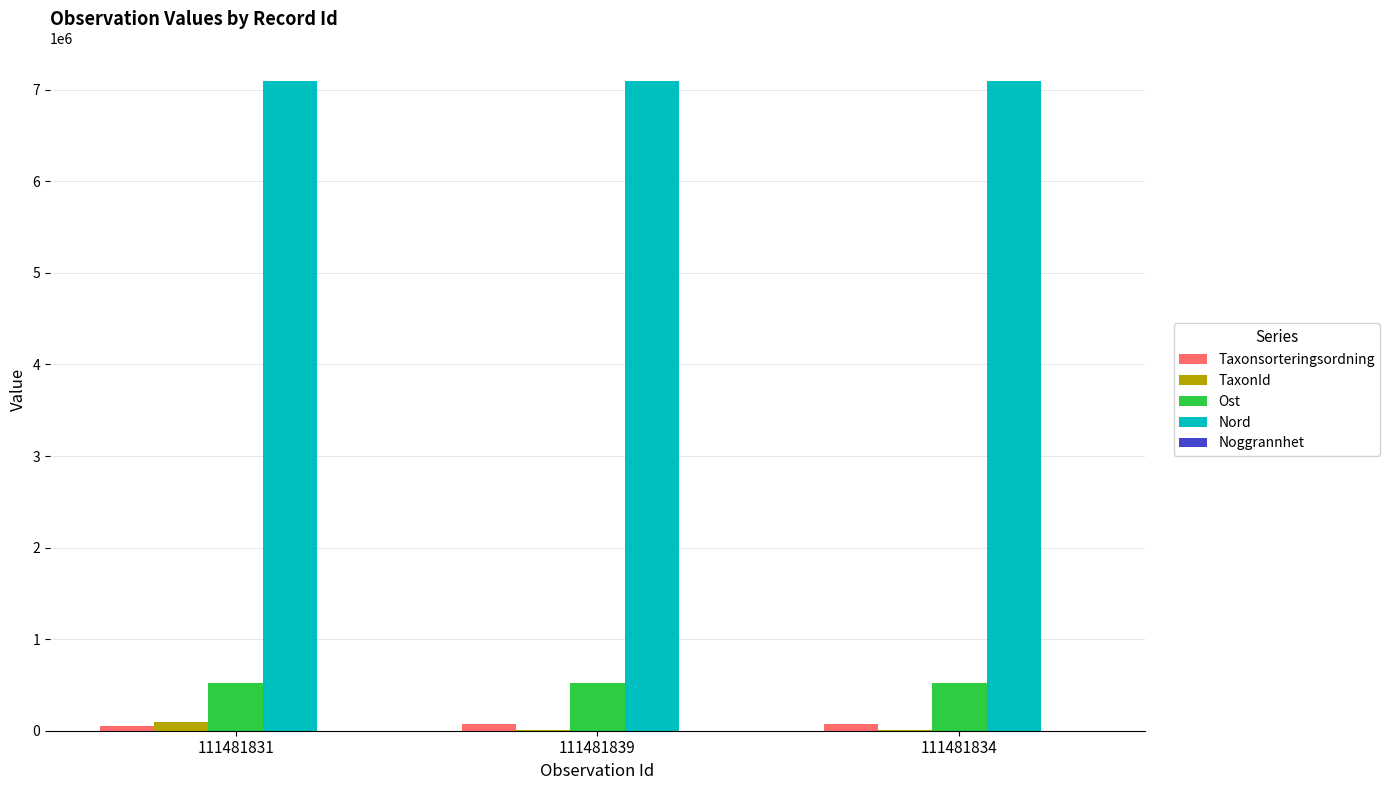

How many groups of bars are there?

3